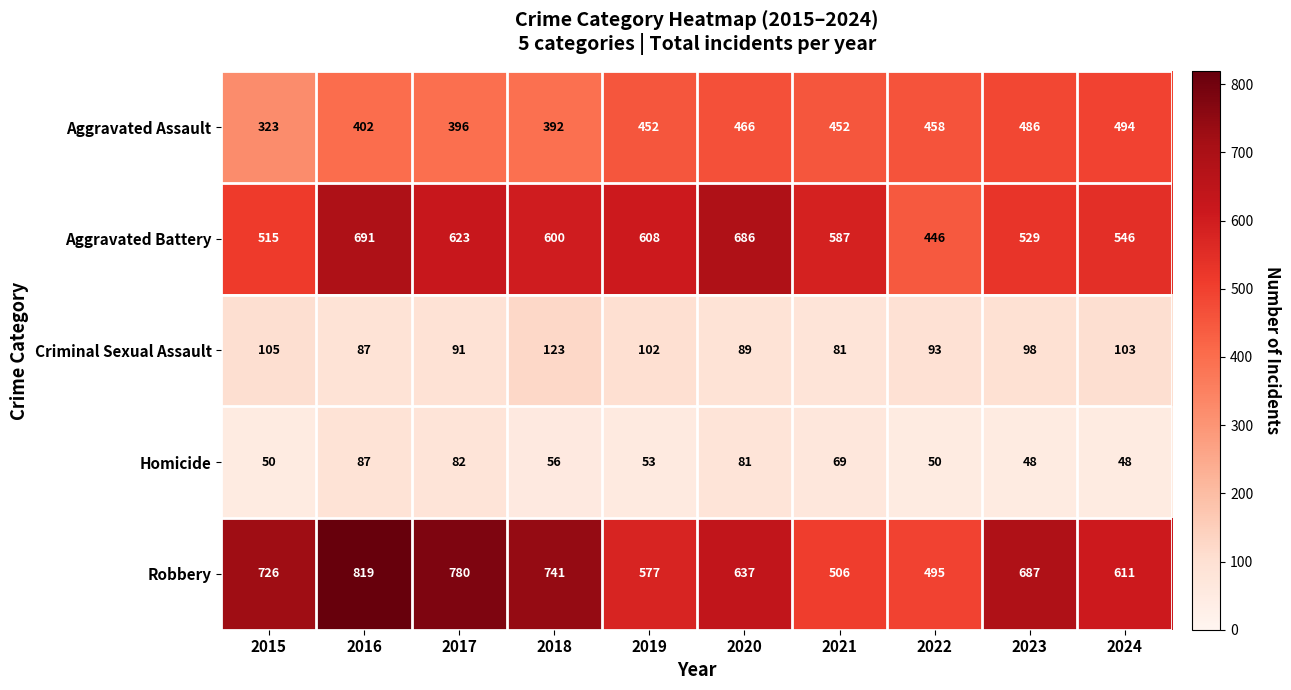

At 2020, list the series in order from smallest to largest.

Homicide, Criminal Sexual Assault, Aggravated Assault, Robbery, Aggravated Battery